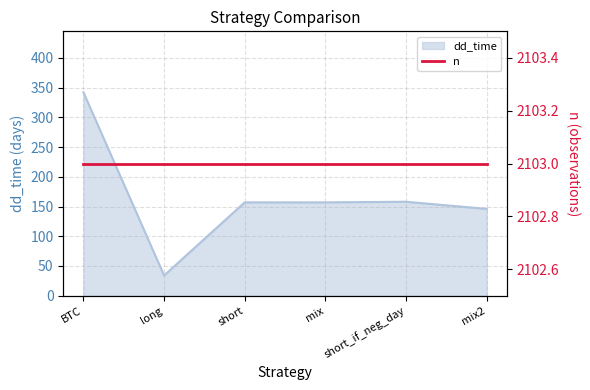

Where does the data first go above 157?

BTC